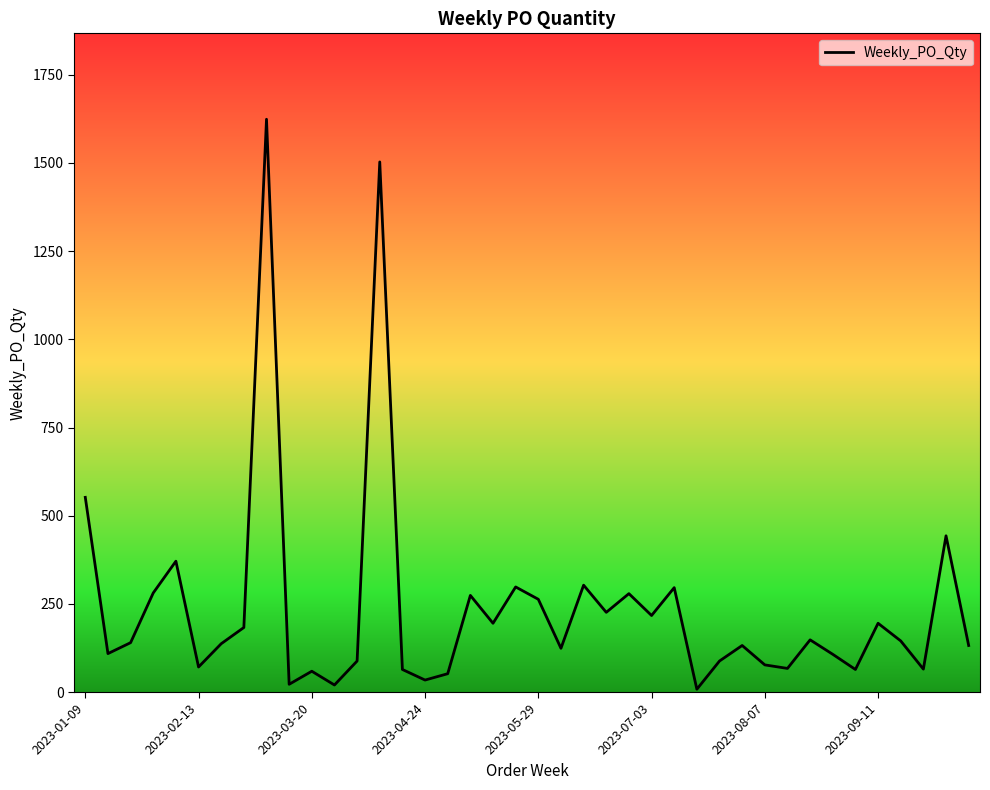

What is the maximum value shown in the chart?

1624